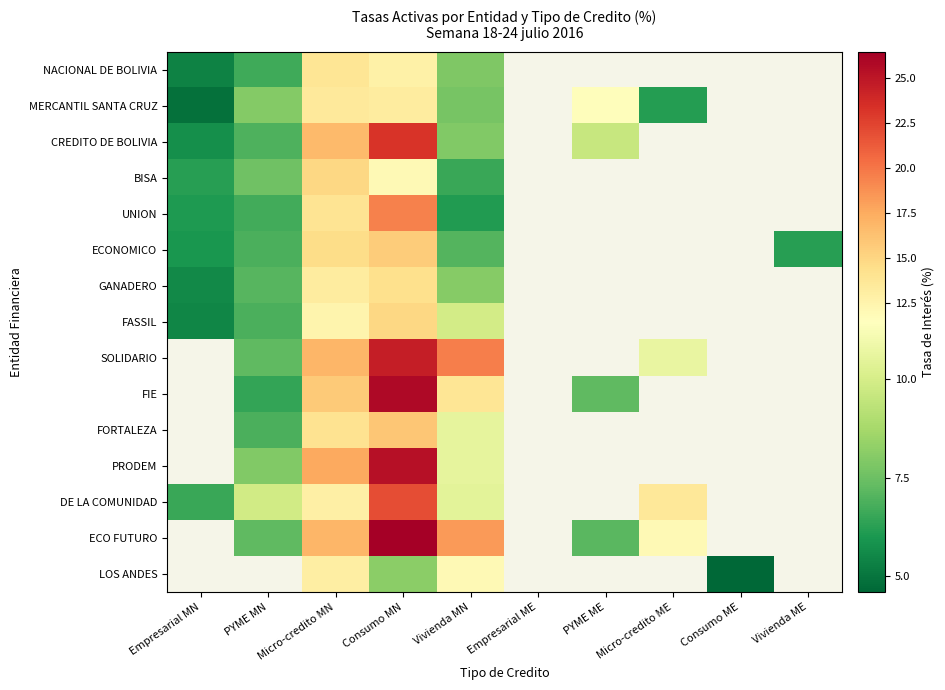

What is the lowest value of the GANADERO series?

5.6